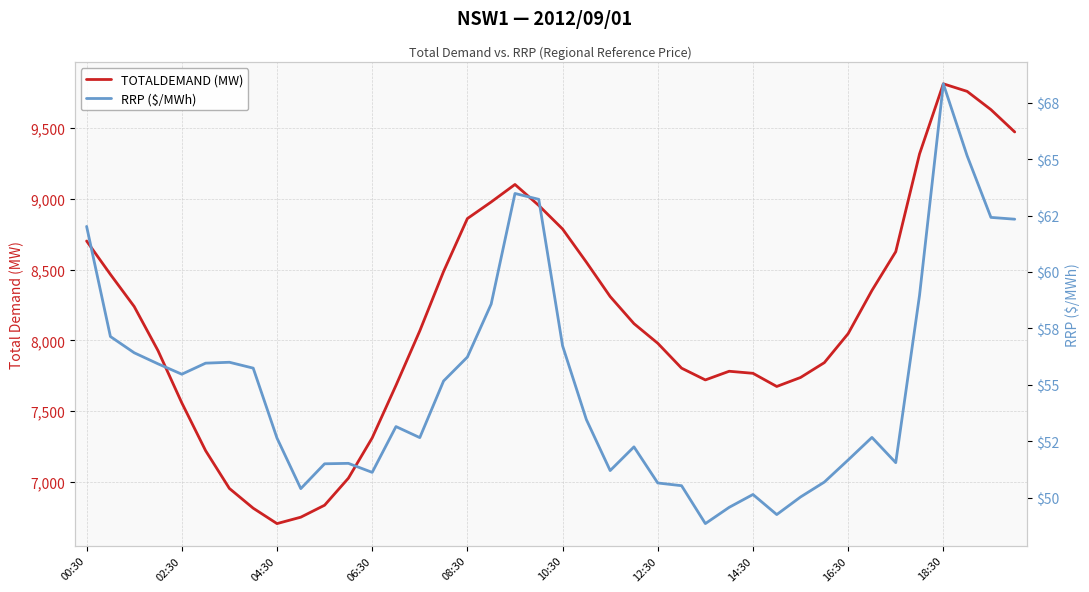

How many series are shown in this chart?

2